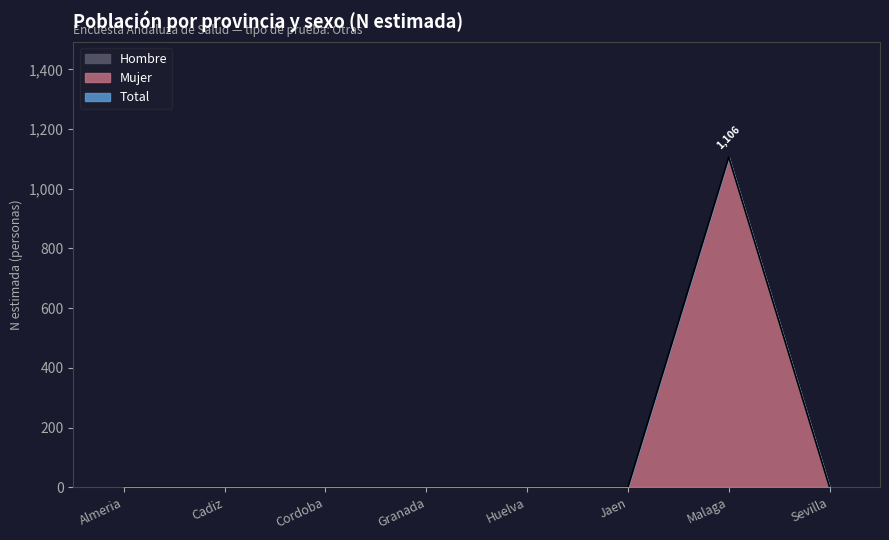

What is the maximum value shown in the chart?

1106